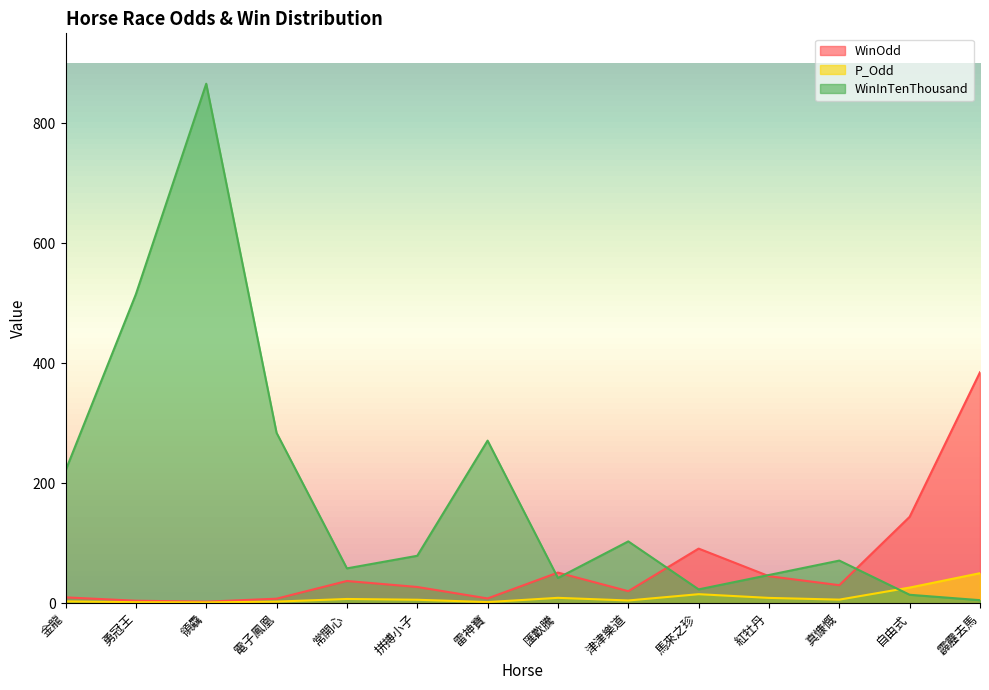

How many series are shown in this chart?

3